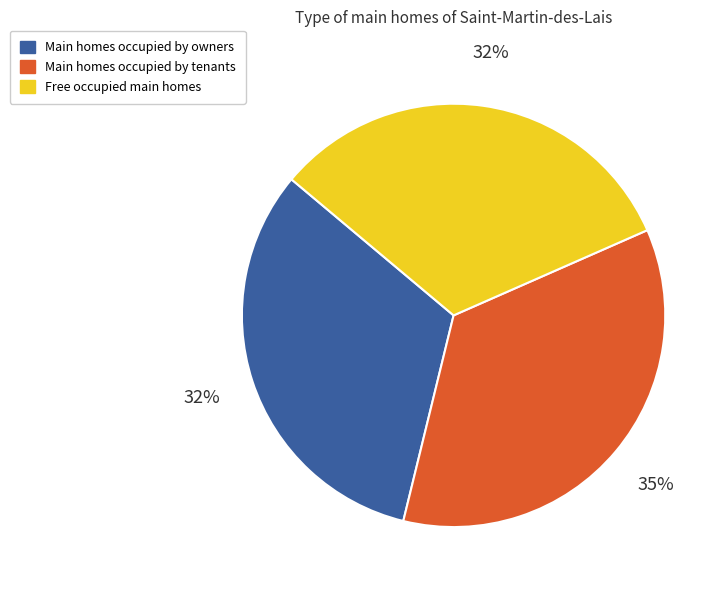

The Main homes occupied by owners slice represents 43% of the pie. True or false?

False